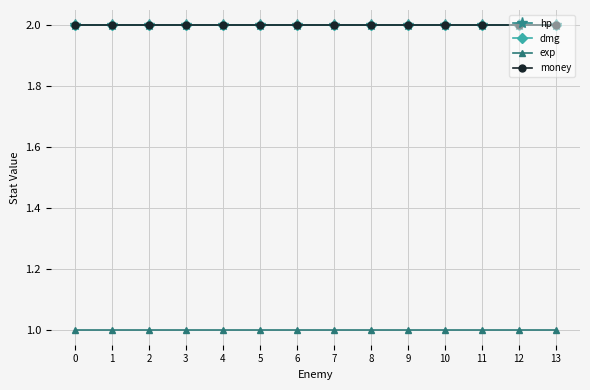

Reading left to right, extract all data points from this chart.

hp: 0=2	1=2	2=2	3=2	4=2	5=2	6=2	7=2	8=2	9=2	10=2	11=2	12=2	13=2
dmg: 0=2	1=2	2=2	3=2	4=2	5=2	6=2	7=2	8=2	9=2	10=2	11=2	12=2	13=2
exp: 0=1	1=1	2=1	3=1	4=1	5=1	6=1	7=1	8=1	9=1	10=1	11=1	12=1	13=1
money: 0=2	1=2	2=2	3=2	4=2	5=2	6=2	7=2	8=2	9=2	10=2	11=2	12=2	13=2